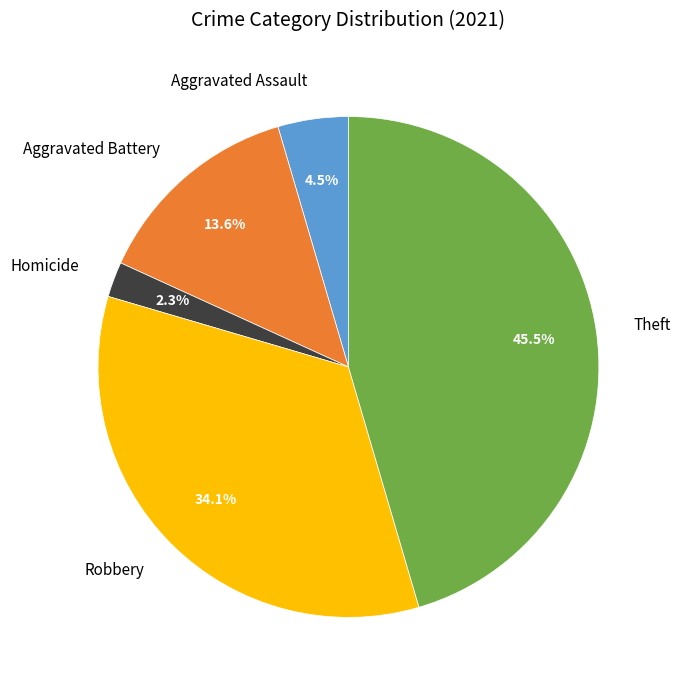

Which slice is the largest?

Theft